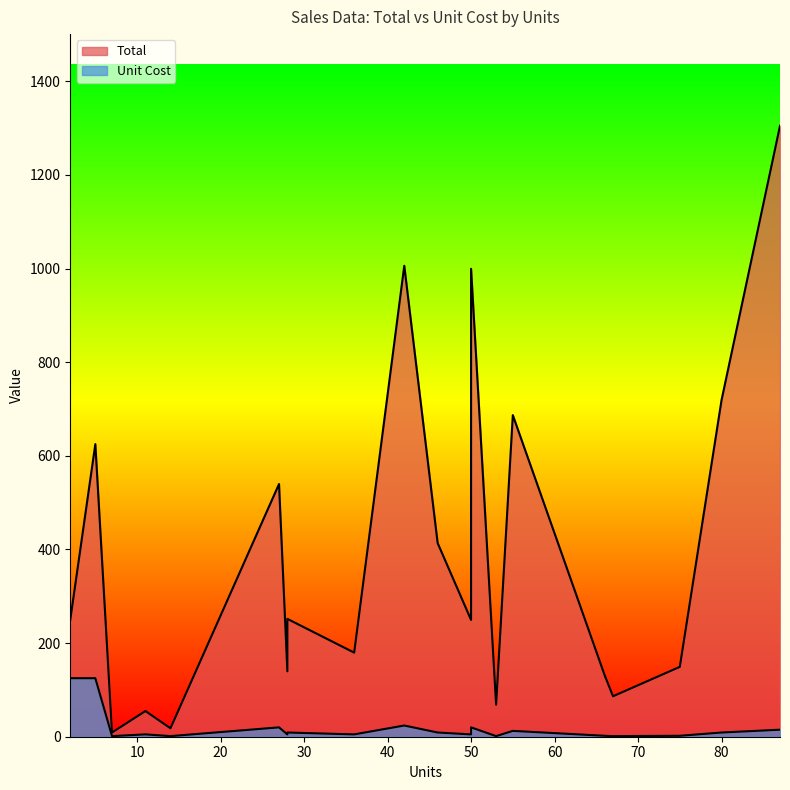

Which has a higher value, 67 or 11?

11